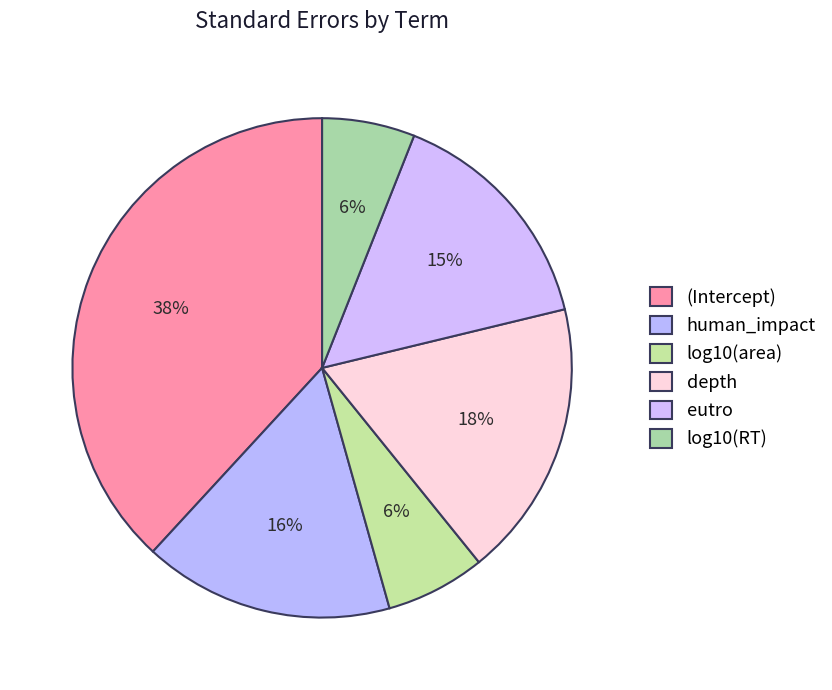

Does log10(area) represent more than half of the total?

No